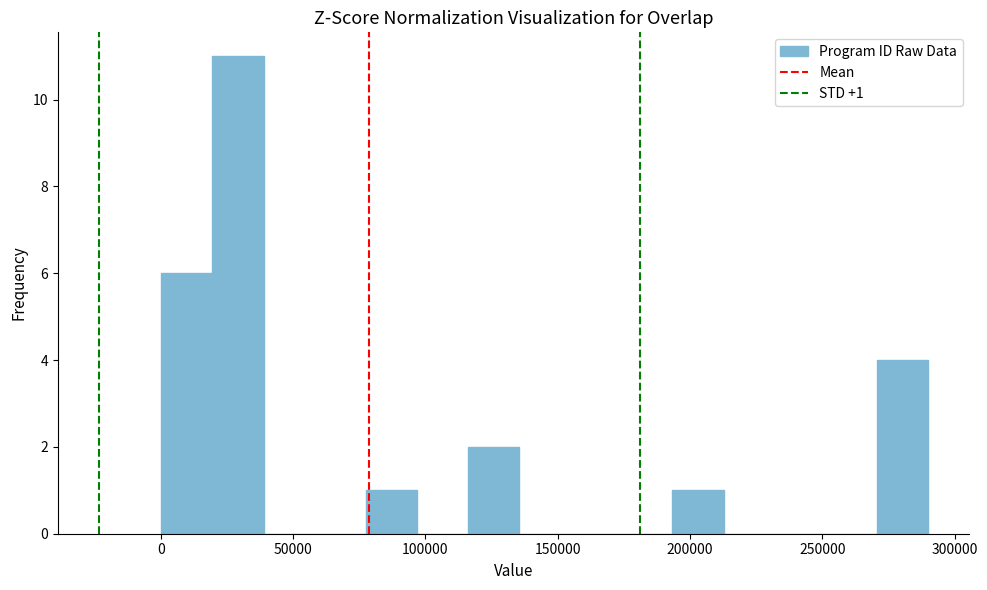

Around what value on the x-axis is the tallest bar? Give the approximate position of its centre, as read against the axis.

30000